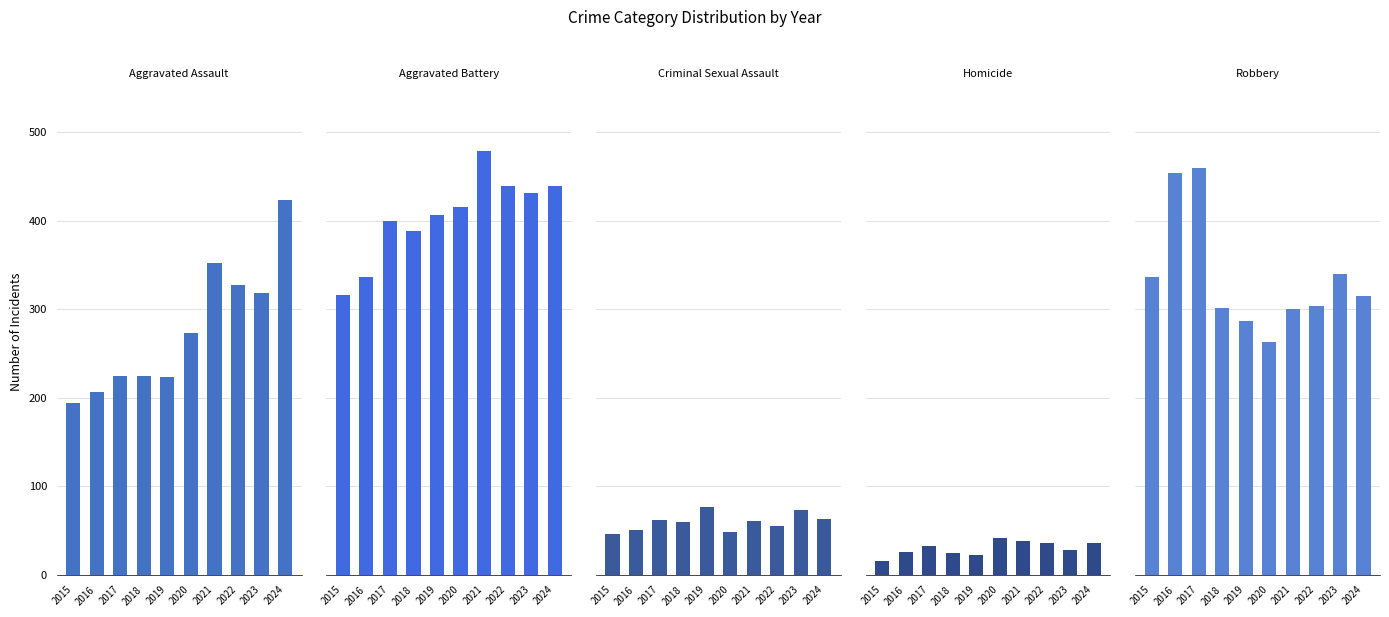

What is the total value across all series at 2021?

1230